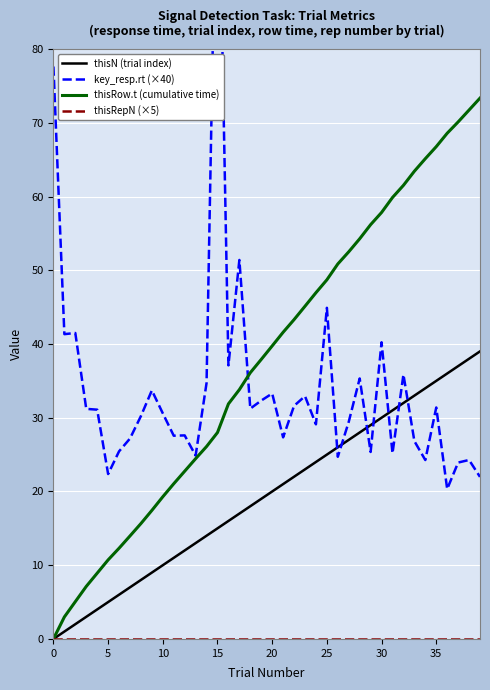

Is the value of thisRepN (×5) at 21 greater than the value of thisRow.t (cumulative time) at 31?

No